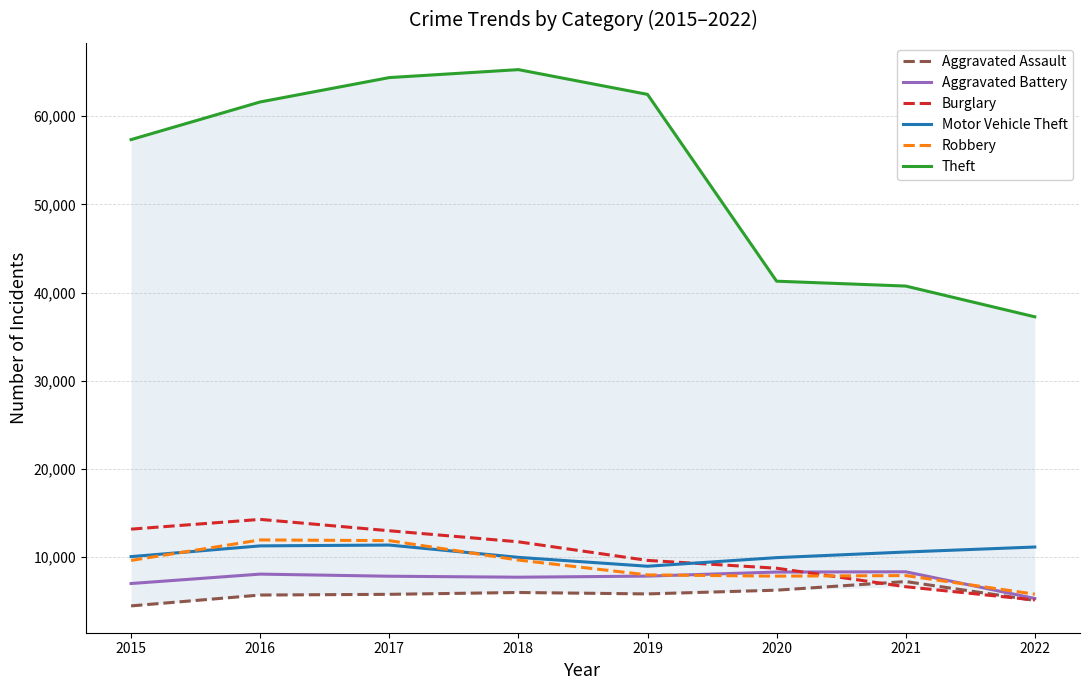

Reading left to right, list all the values displayed in this chart.

Aggravated Assault: 2015=4480	2016=5712	2017=5793	2018=6001	2019=5840	2020=6263	2021=7241	2022=5105
Aggravated Battery: 2015=7018	2016=8085	2017=7845	2018=7735	2019=7857	2020=8319	2021=8348	2022=5324
Burglary: 2015=13184	2016=14289	2017=13001	2018=11746	2019=9639	2020=8754	2021=6655	2022=5150
Motor Vehicle Theft: 2015=10068	2016=11286	2017=11380	2018=9983	2019=8978	2020=9953	2021=10591	2022=11157
Robbery: 2015=9638	2016=11960	2017=11880	2018=9679	2019=7994	2020=7855	2021=7920	2022=5811
Theft: 2015=57350	2016=61618	2017=64380	2018=65282	2019=62478	2020=41296	2021=40745	2022=37258